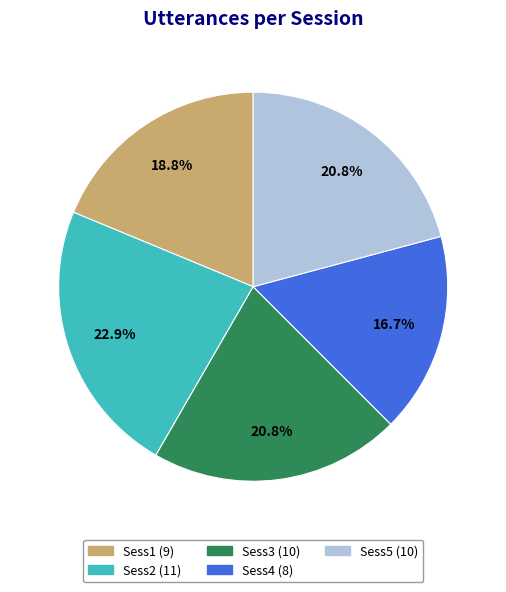

Is Sess5 the majority of the pie?

No